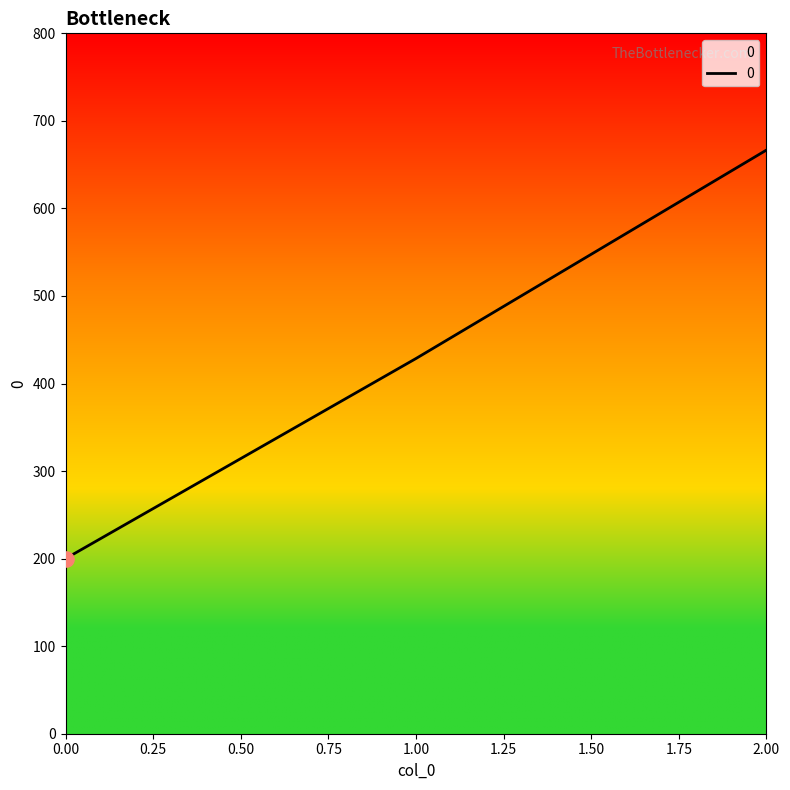

Approximately how many times larger is the value at 2.00 compared to 0.00?

3.3